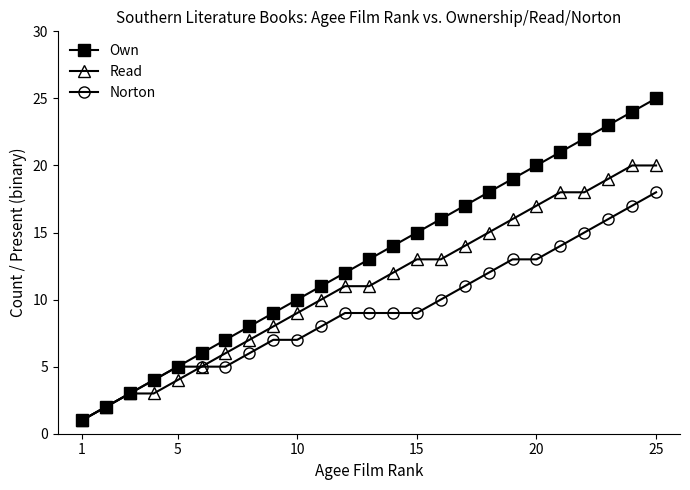

Which series has the largest range (max minus min)?

Own